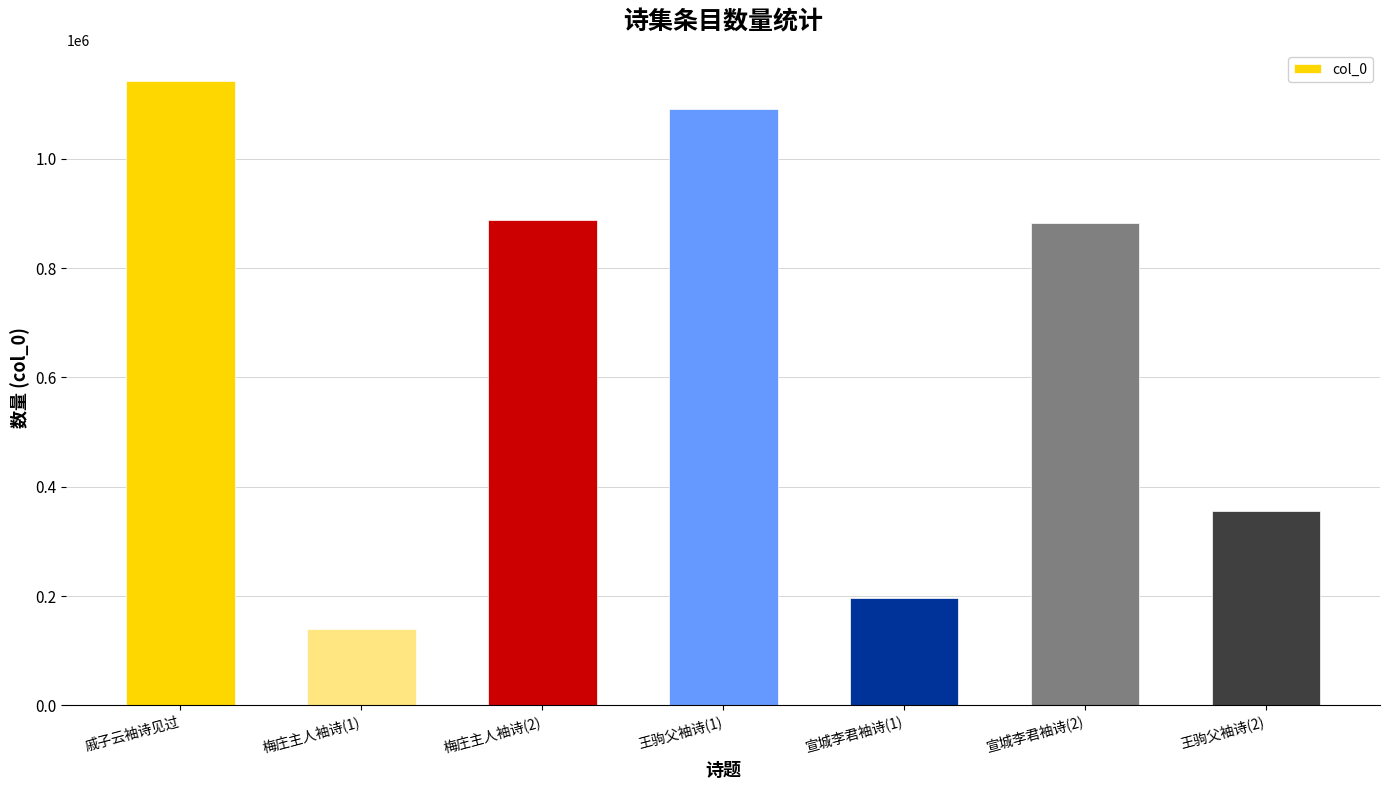

How many categories are shown in the chart?

7